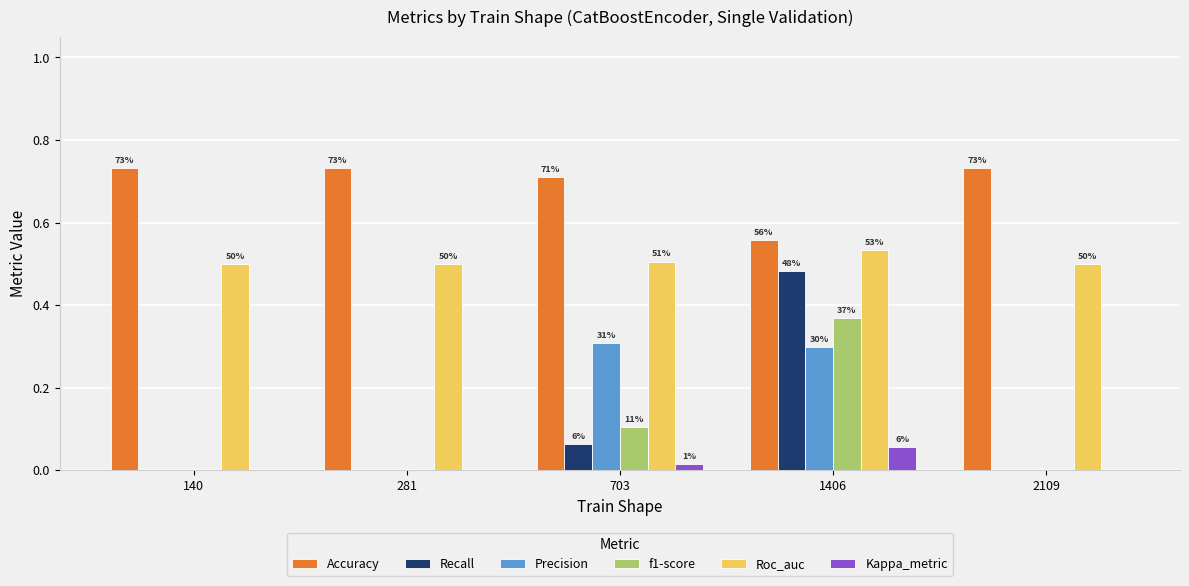

List the series in order of their peak value, highest first.

Accuracy, Roc_auc, Recall, f1-score, Precision, Kappa_metric